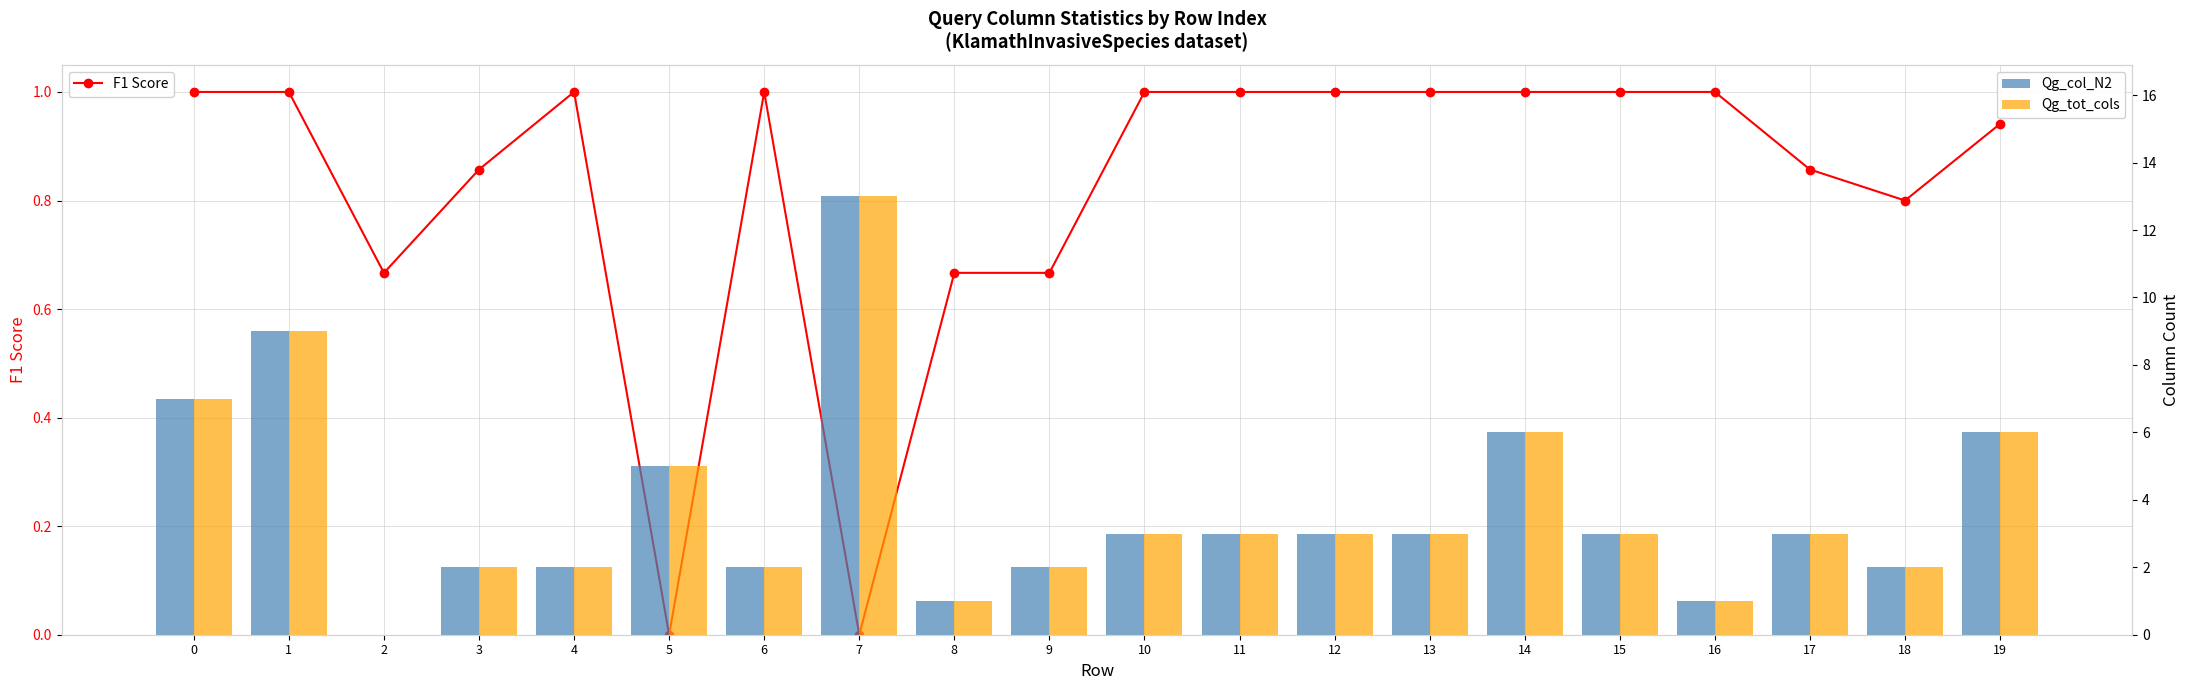

The Qg_col_N2 series shows 5.1 at 11. True or false?

False